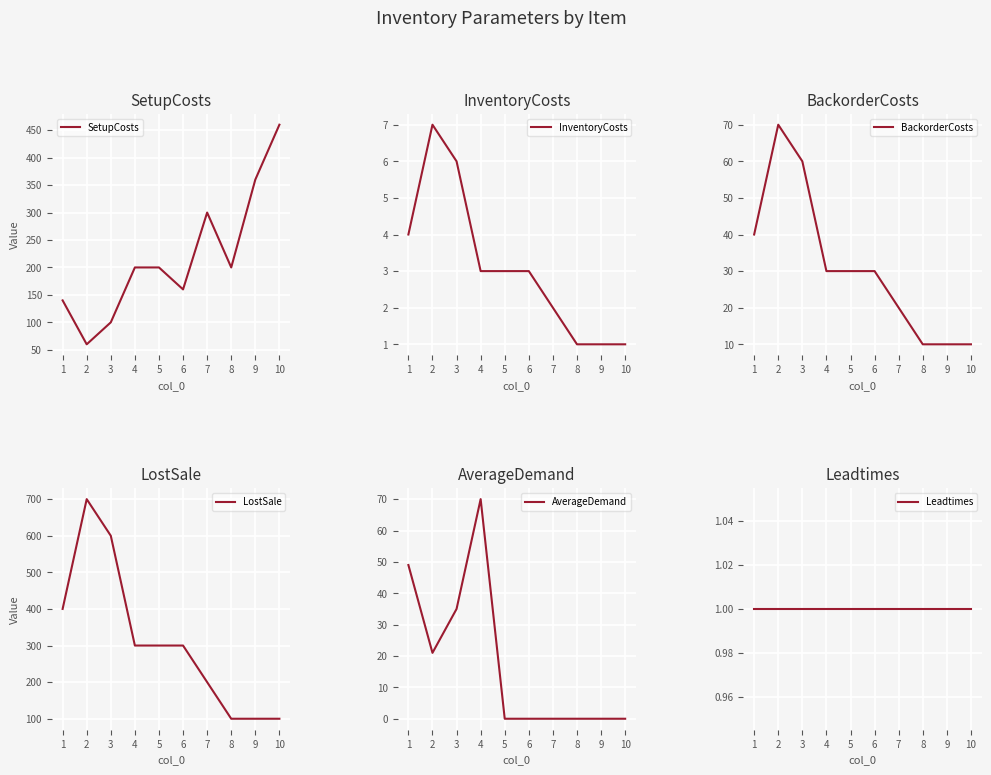

True or false: LostSale and BackorderCosts cross at least once.

False